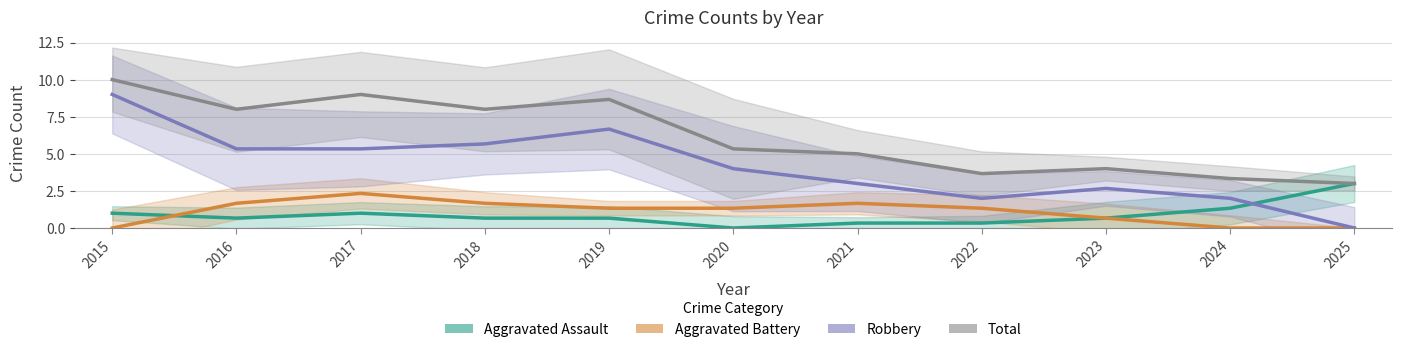

List the series in order of their peak value, highest first.

Total, Robbery, Aggravated Assault, Aggravated Battery